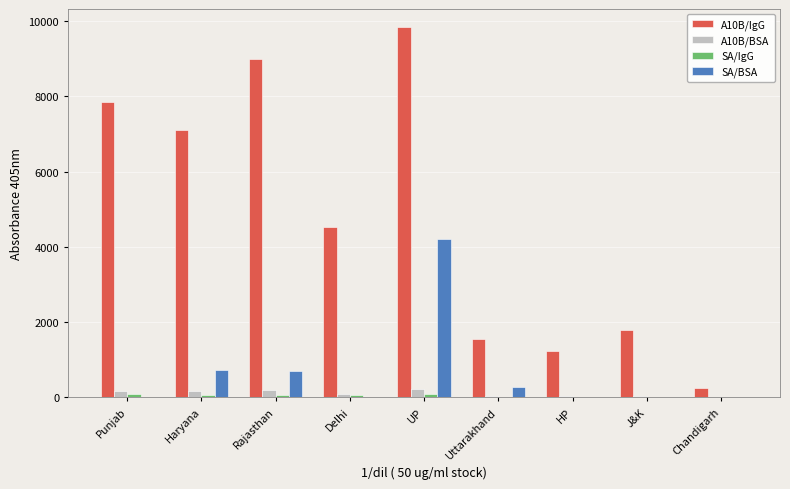

The value of A10B/IgG at Delhi is 1635.6. True or false?

False